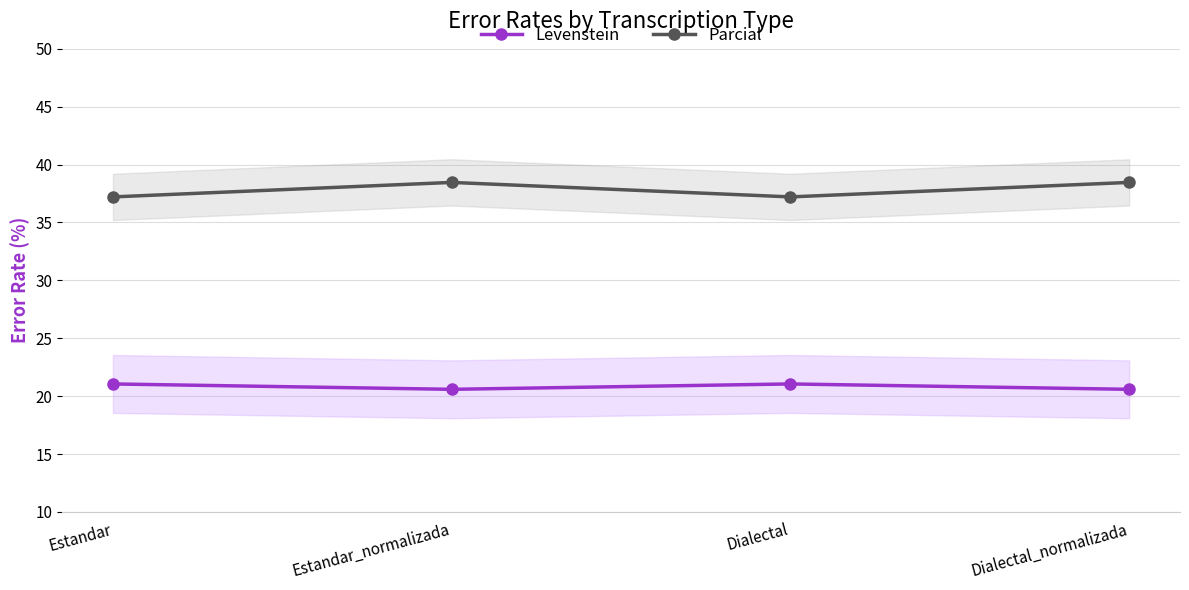

How many Parcial values are between 37 and 38?

2